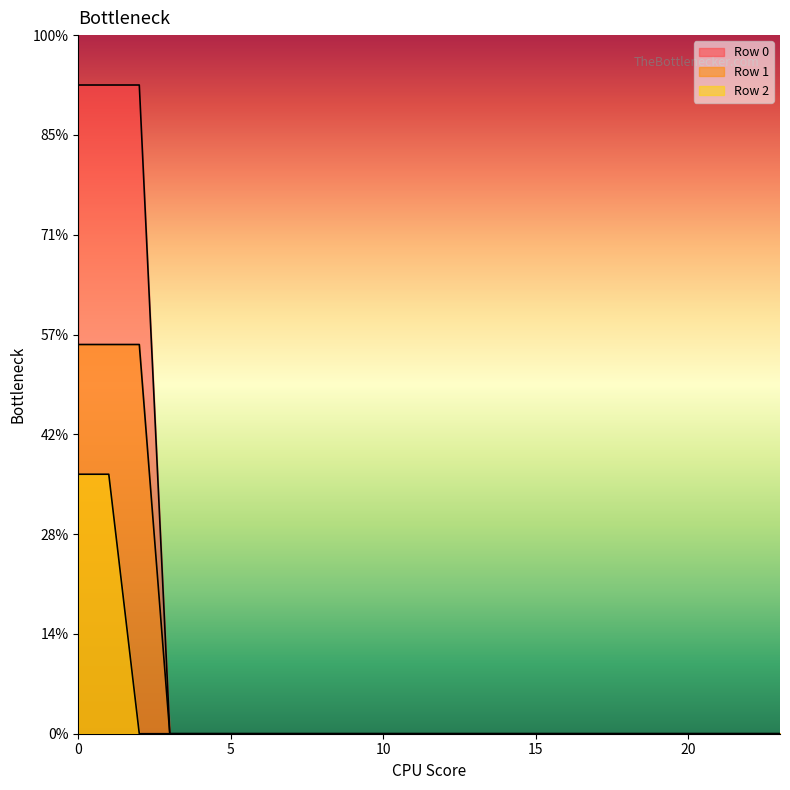

Reading left to right, what are all the values shown in this chart?

Row 0: 32.5	32.5	32.5	0.0	0.0	0.0	0.0	0.0	0.0	0.0	0.0	0.0	0.0	0.0	0.0	0.0	0.0	0.0	0.0	0.0	0.0	0.0	0.0	0.0
Row 1: 19.5	19.5	19.5	0.0	0.0	0.0	0.0	0.0	0.0	0.0	0.0	0.0	0.0	0.0	0.0	0.0	0.0	0.0	0.0	0.0	0.0	0.0	0.0	0.0
Row 2: 13.0	13.0	0.0	0.0	0.0	0.0	0.0	0.0	0.0	0.0	0.0	0.0	0.0	0.0	0.0	0.0	0.0	0.0	0.0	0.0	0.0	0.0	0.0	0.0